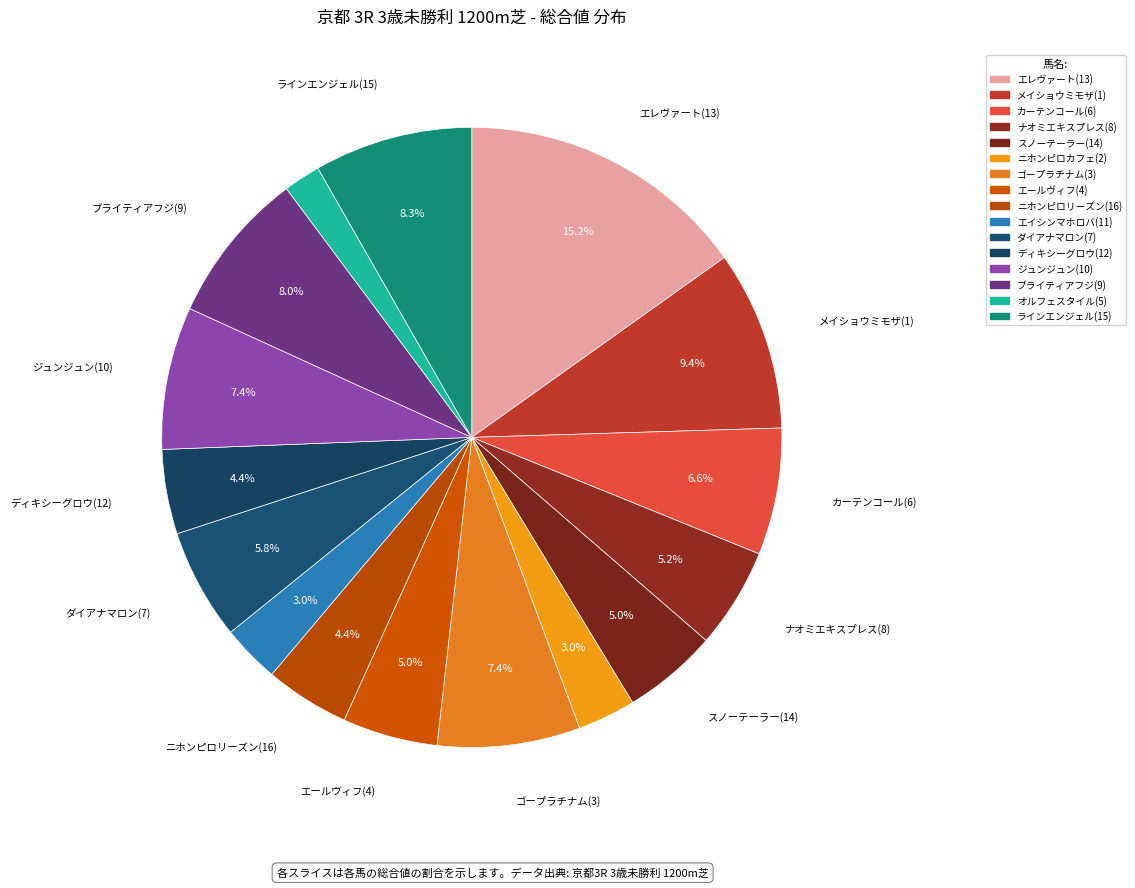

The オルフェスタイル(5) slice represents 2% of the pie. True or false?

True